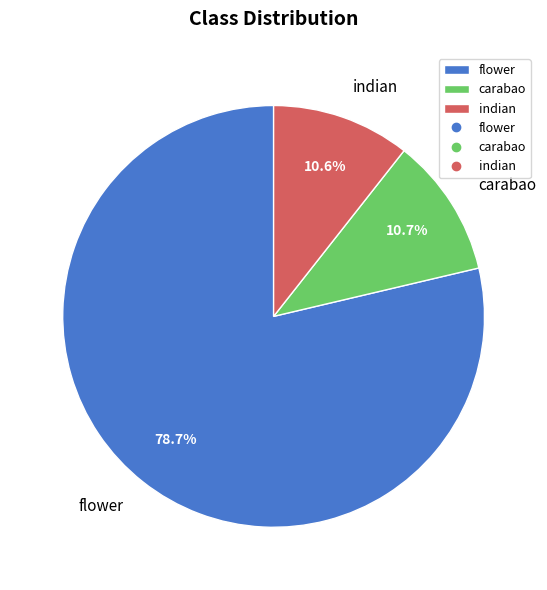

Which category accounts for the majority?

flower